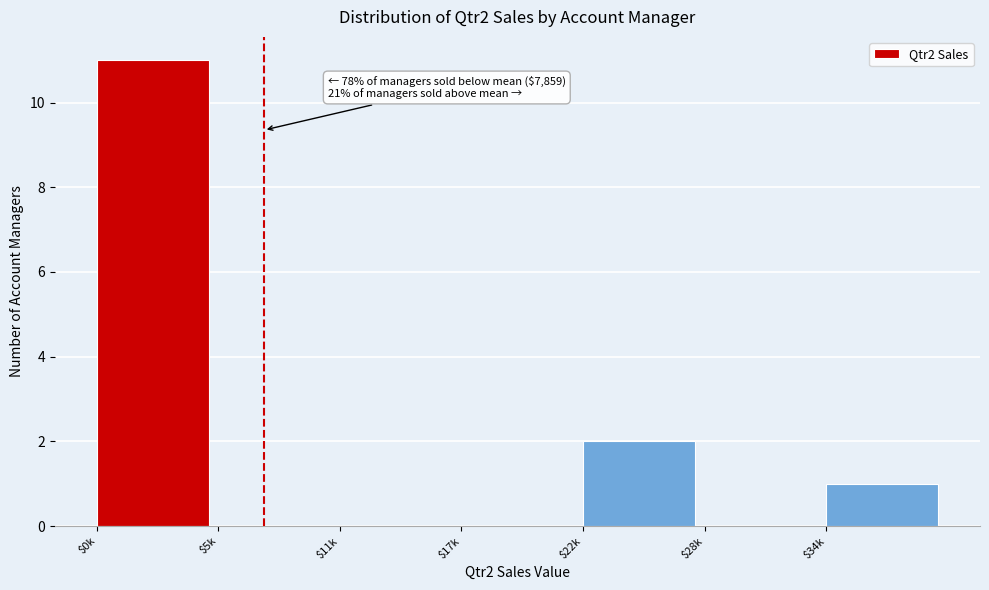

At which label is the value closest to 5?

$22k